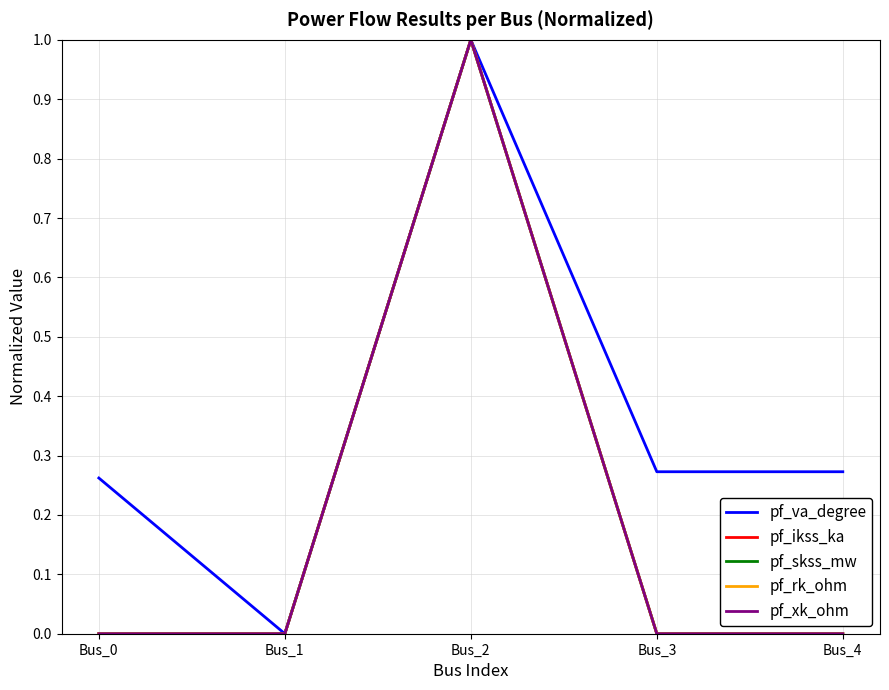

Which category has the lowest value in the pf_rk_ohm series?

Bus_0